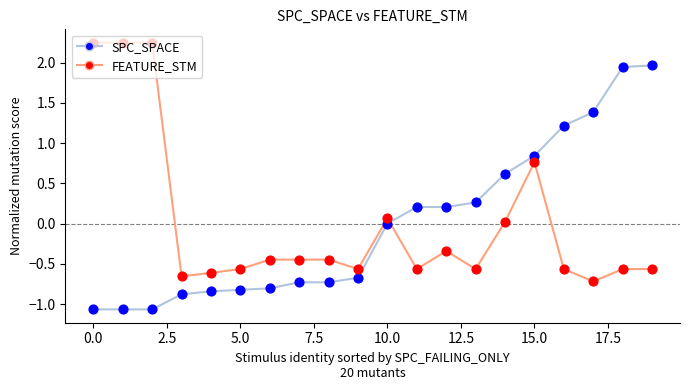

Which series has the widest spread of Y values?

SPC_SPACE